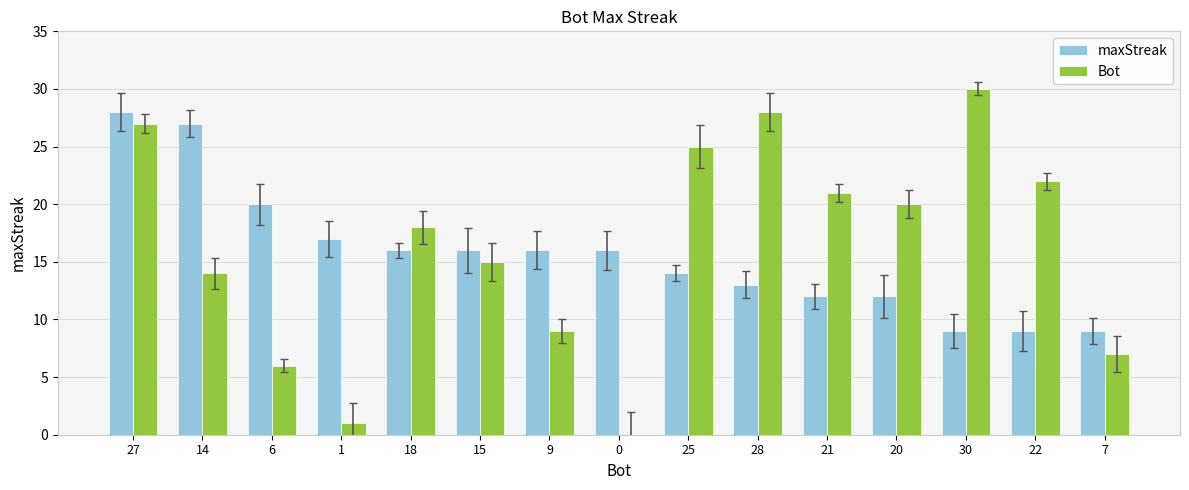

At which label does maxStreak first exceed 16?

27